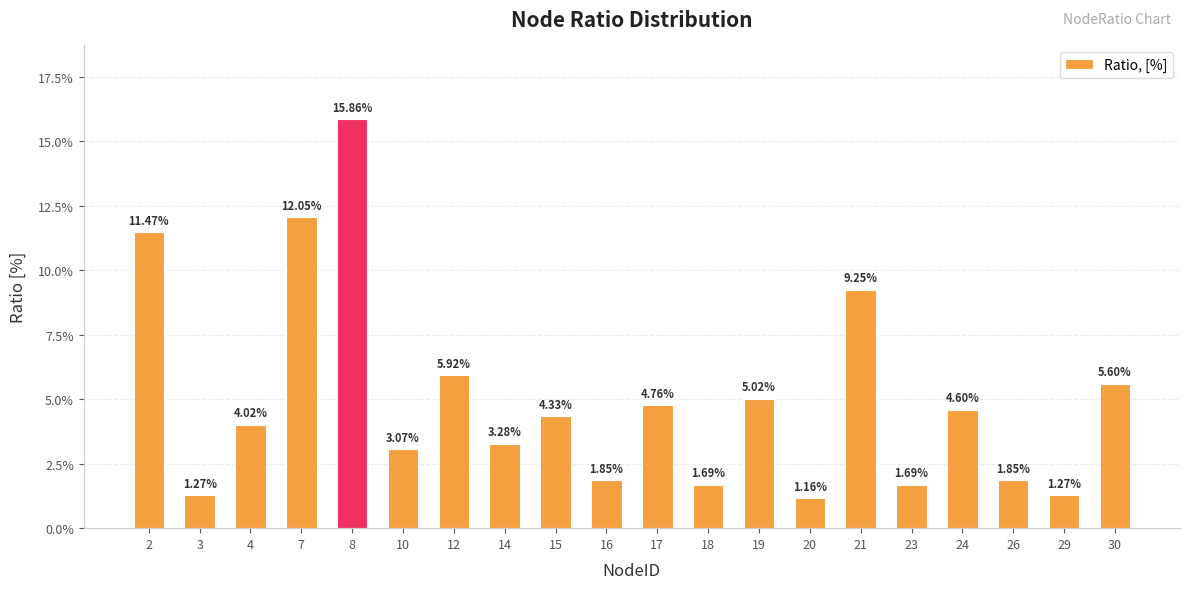

The value at 17 is 0.0. True or false?

False